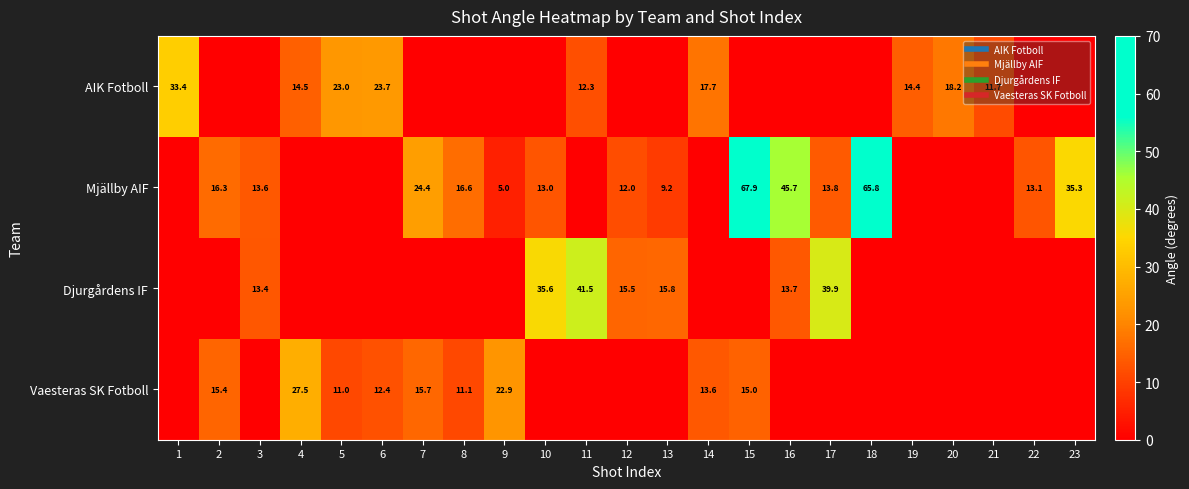

Is the value of Mjällby AIF at 21 greater than the value of AIK Fotboll at 19?

No